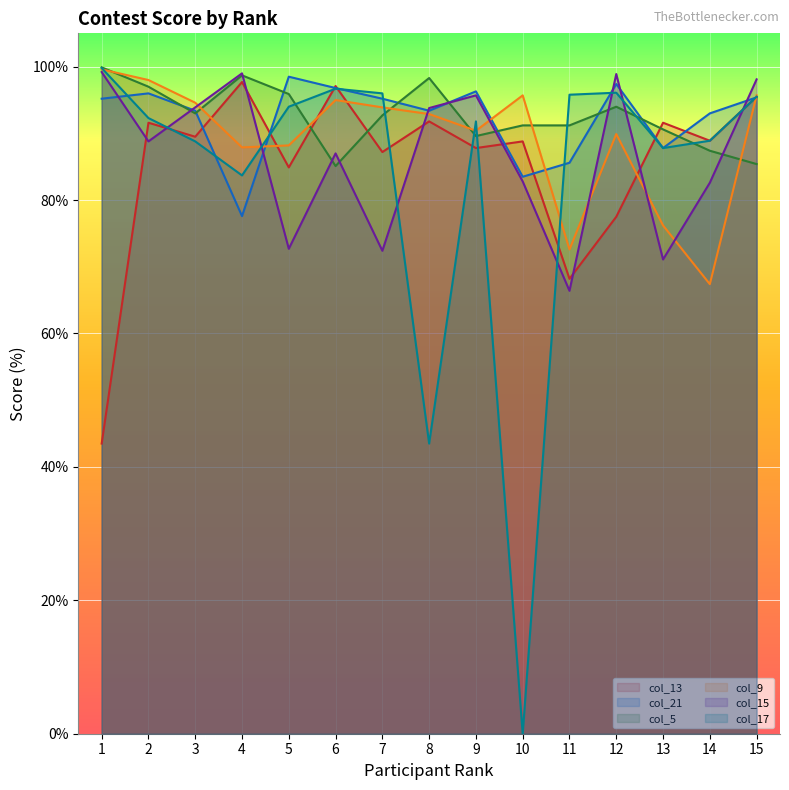

Which series has the largest total across all categories?

col_5